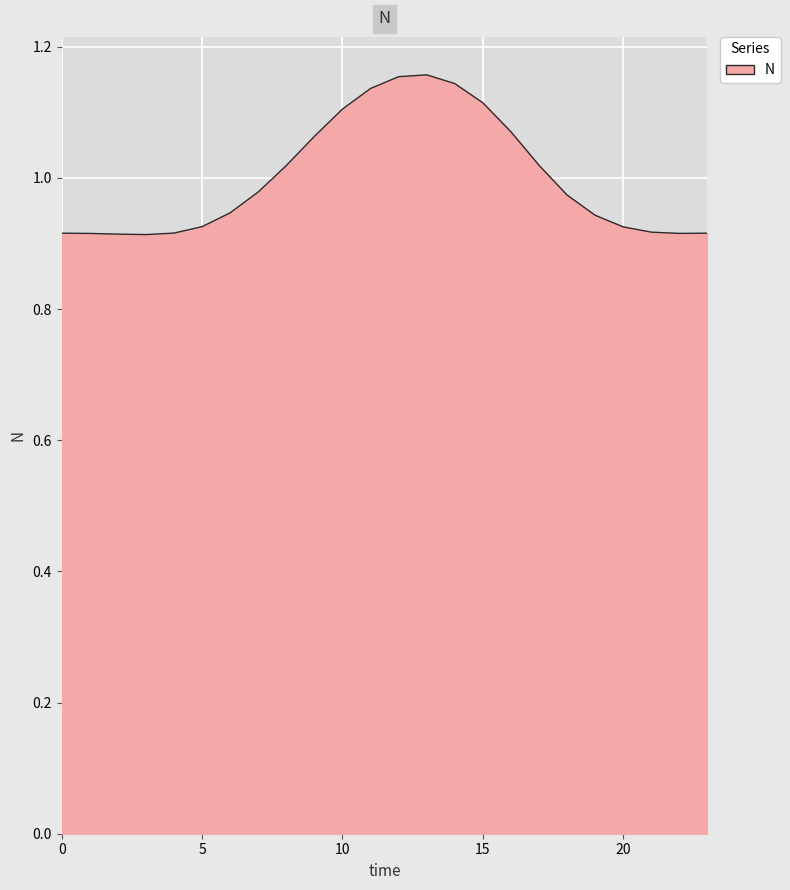

What is the value of the 1st point from the left?

0.9